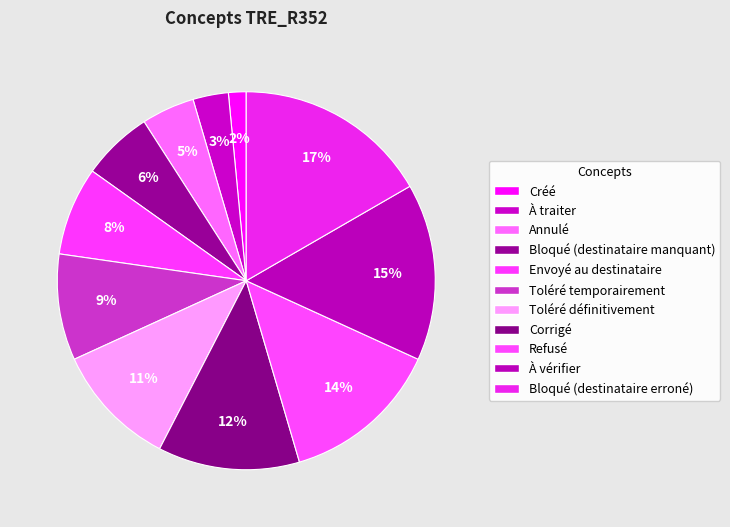

Does any single category account for the majority?

No